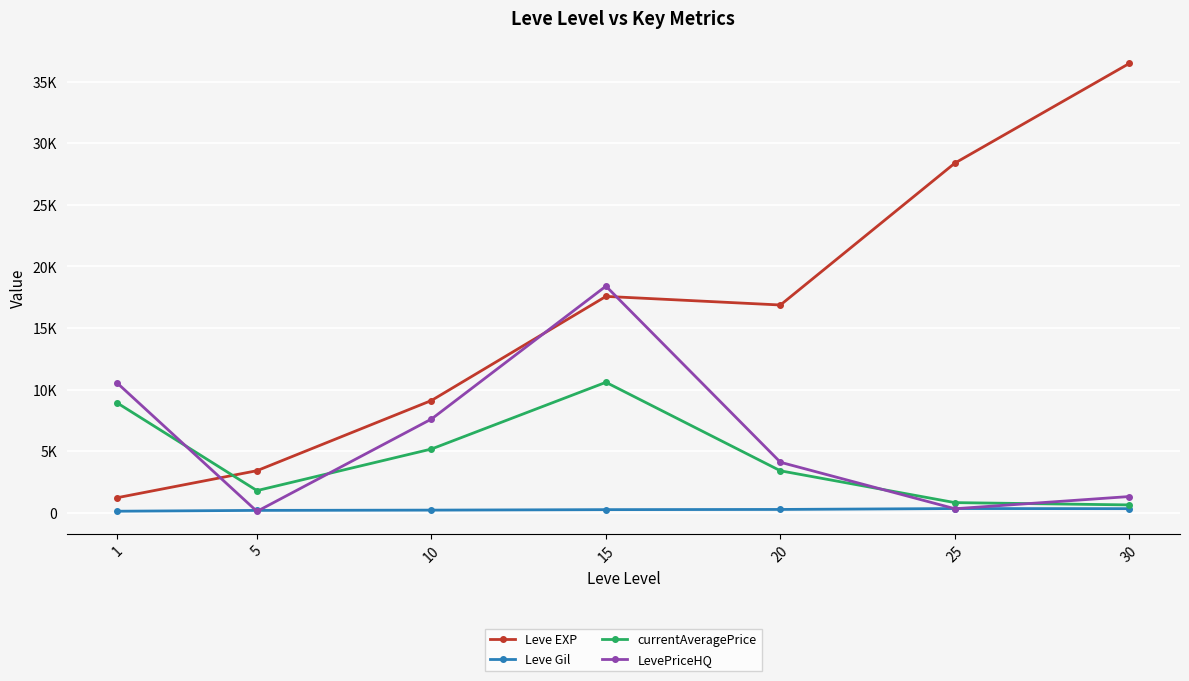

After their last crossing, which series has the higher values: LevePriceHQ or Leve Gil?

LevePriceHQ